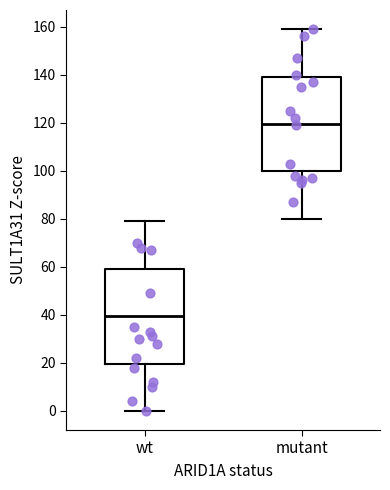

Which box's median line is the highest?

mutant